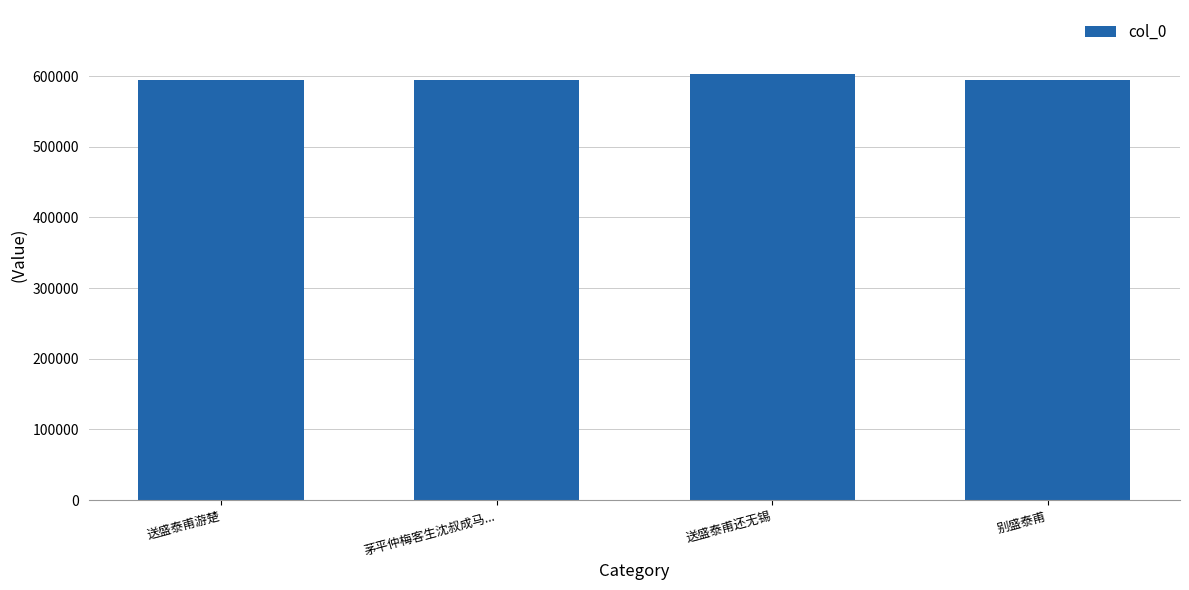

What is the maximum value shown in the chart?

602962